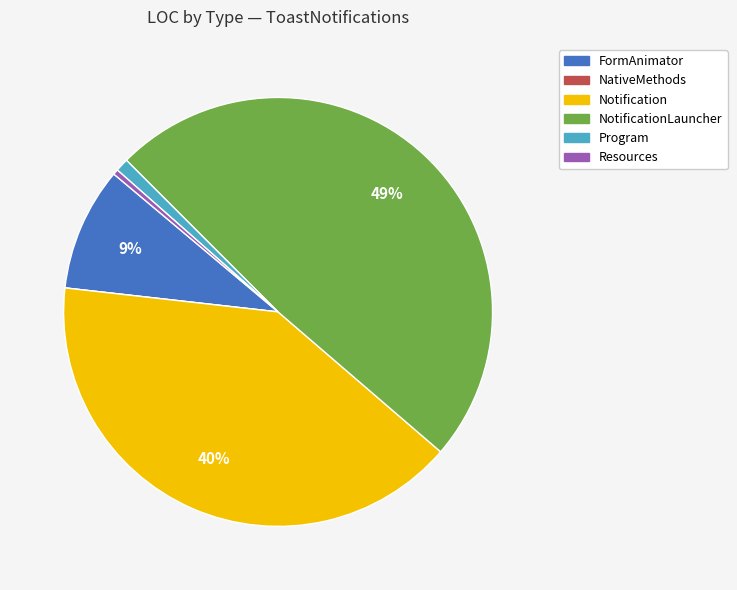

Which slice is the largest?

NotificationLauncher